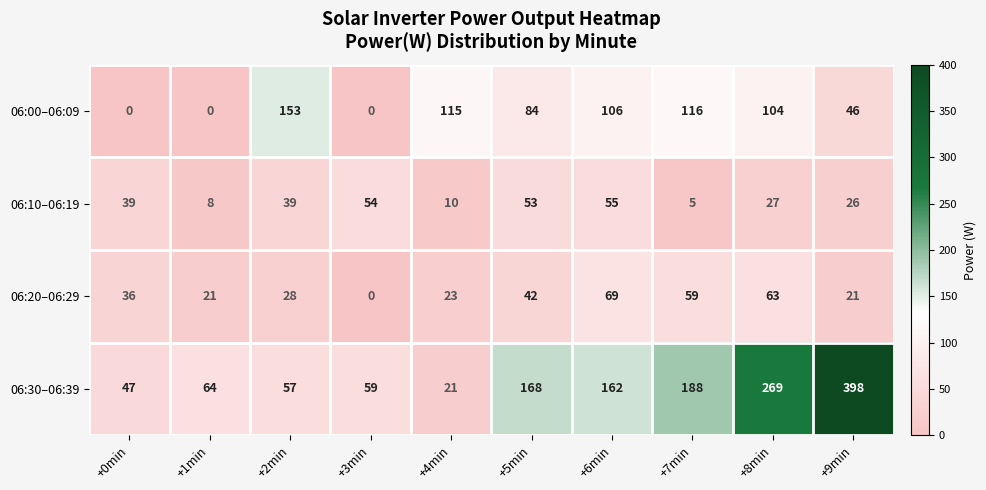

What is the spread (max minus min) of values at +4min?

105